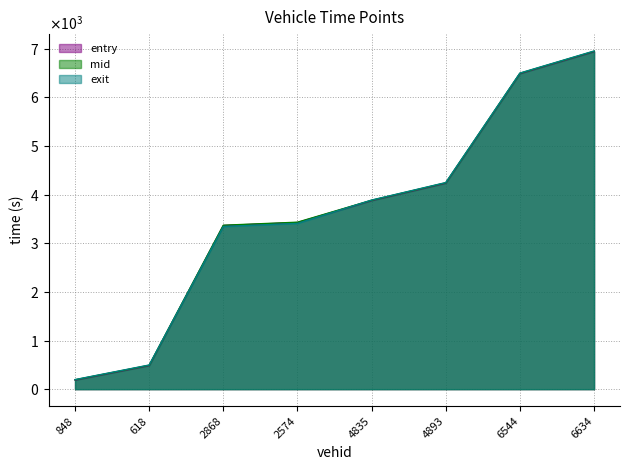

At which label is exit closest to 3573?

2574